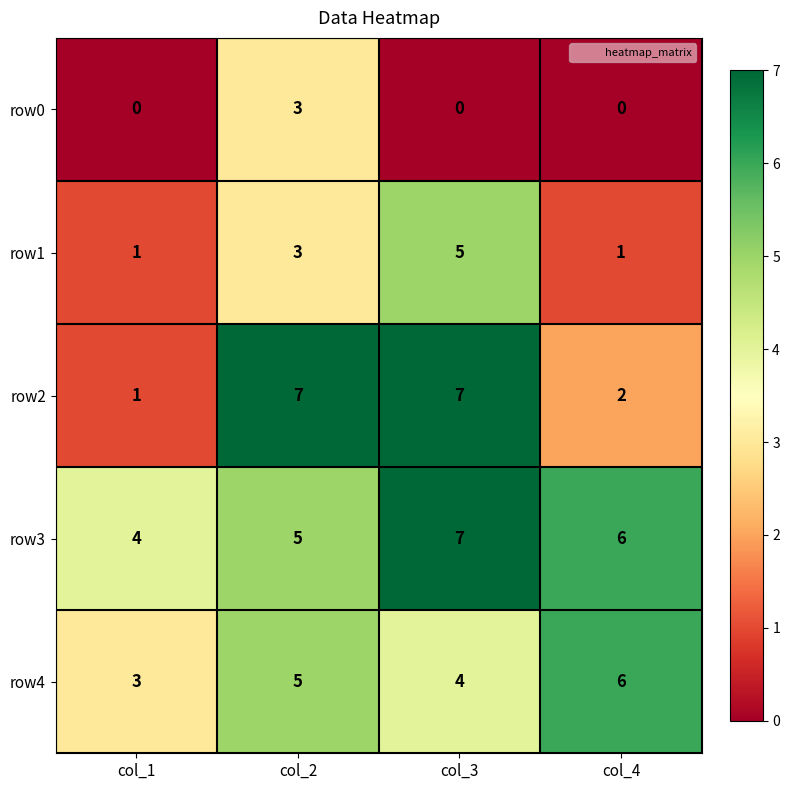

Reading left to right, what are all the values shown in this chart?

row0: col_1=0	col_2=3	col_3=0	col_4=0
row1: col_1=1	col_2=3	col_3=5	col_4=1
row2: col_1=1	col_2=7	col_3=7	col_4=2
row3: col_1=4	col_2=5	col_3=7	col_4=6
row4: col_1=3	col_2=5	col_3=4	col_4=6